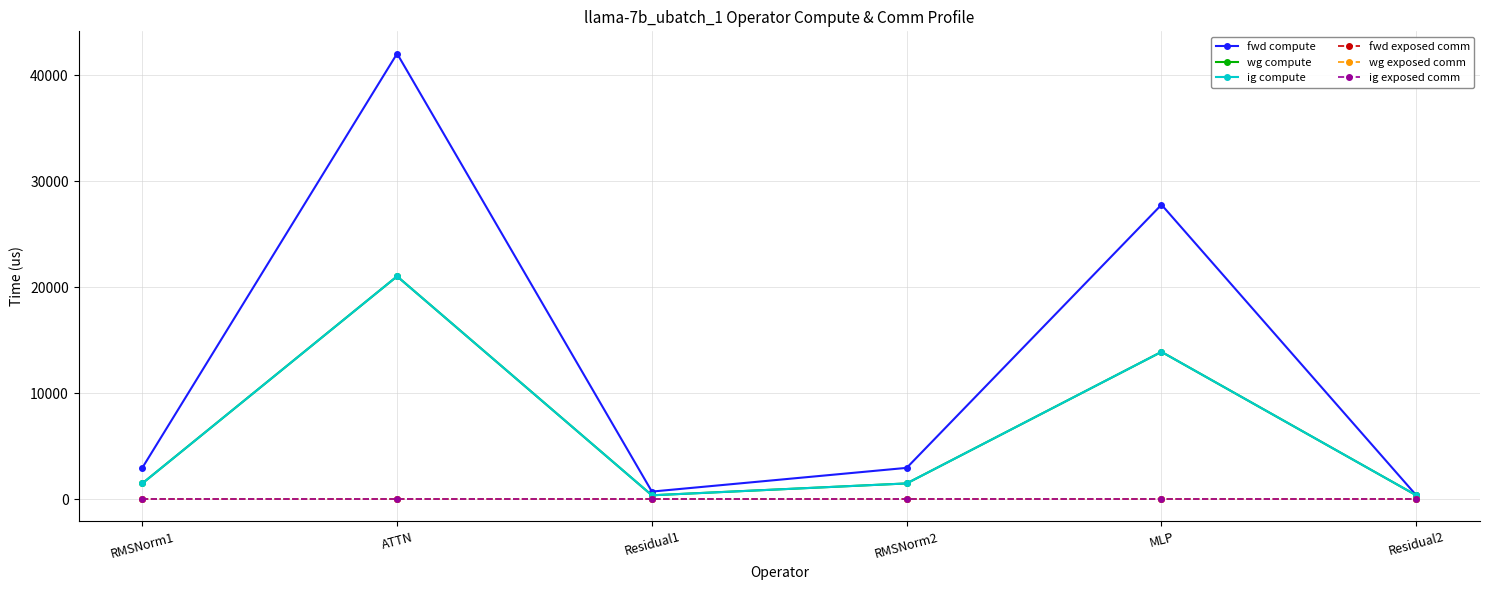

What is the difference between the highest and lowest values at Residual2?

350.4